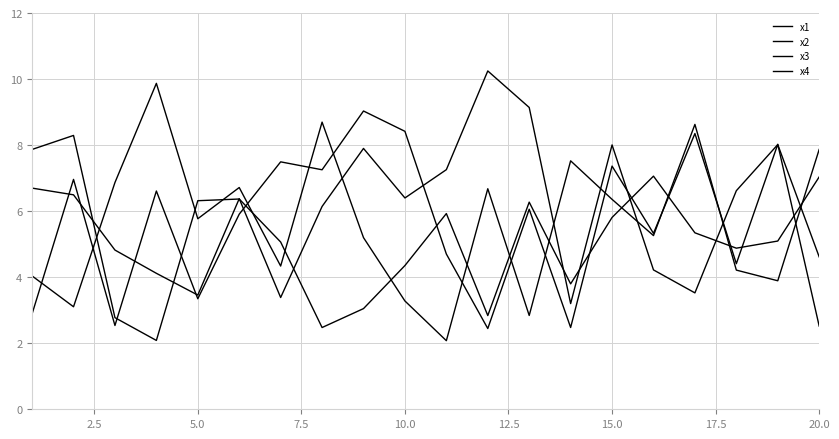

Does the chart have visible grid lines?

Yes